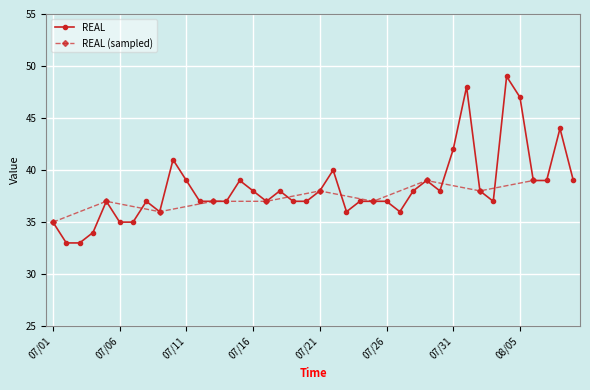

True or false: REAL has more than 1 interior local peaks.

True